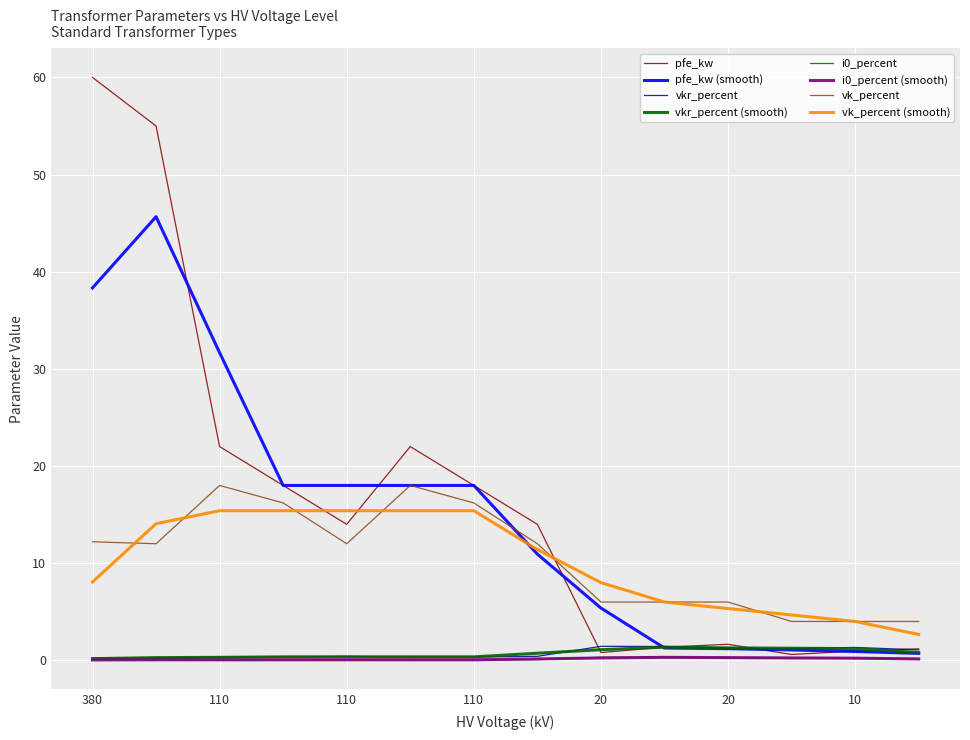

How many lines are shown in the chart?

8